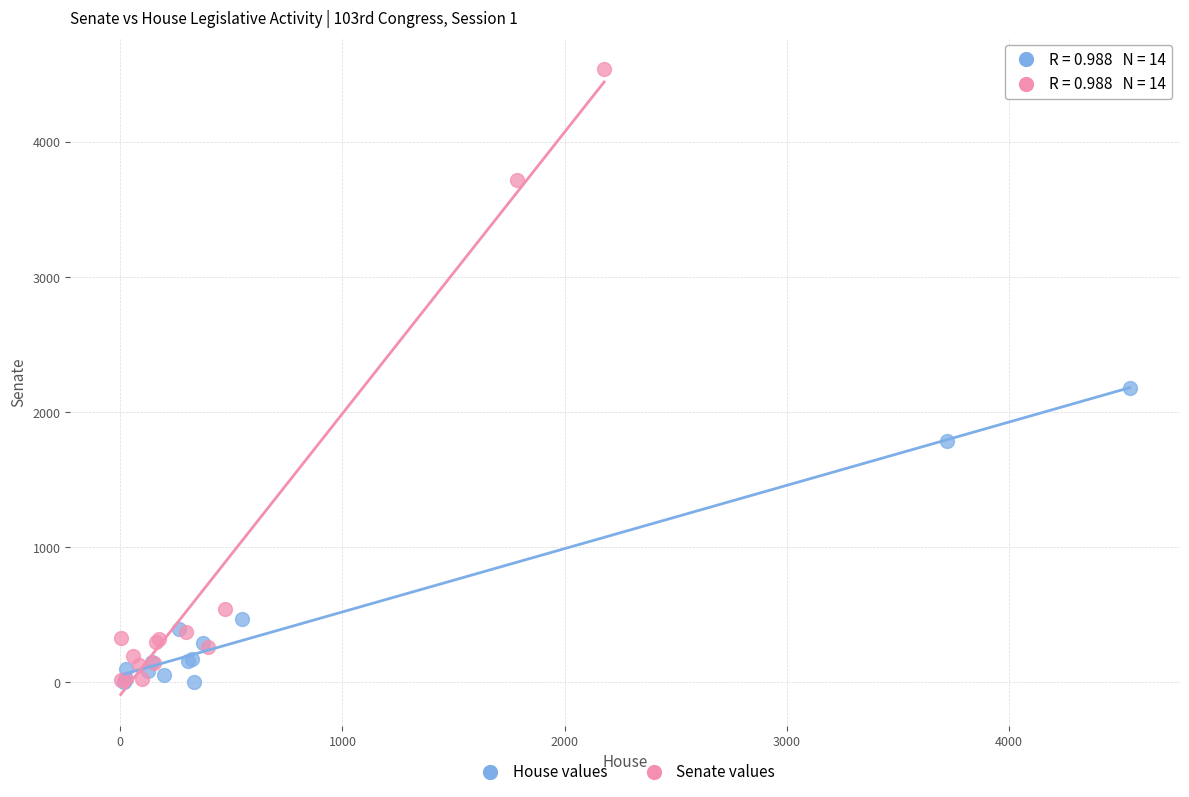

Which series has the largest Y range (max minus min)?

Senate values